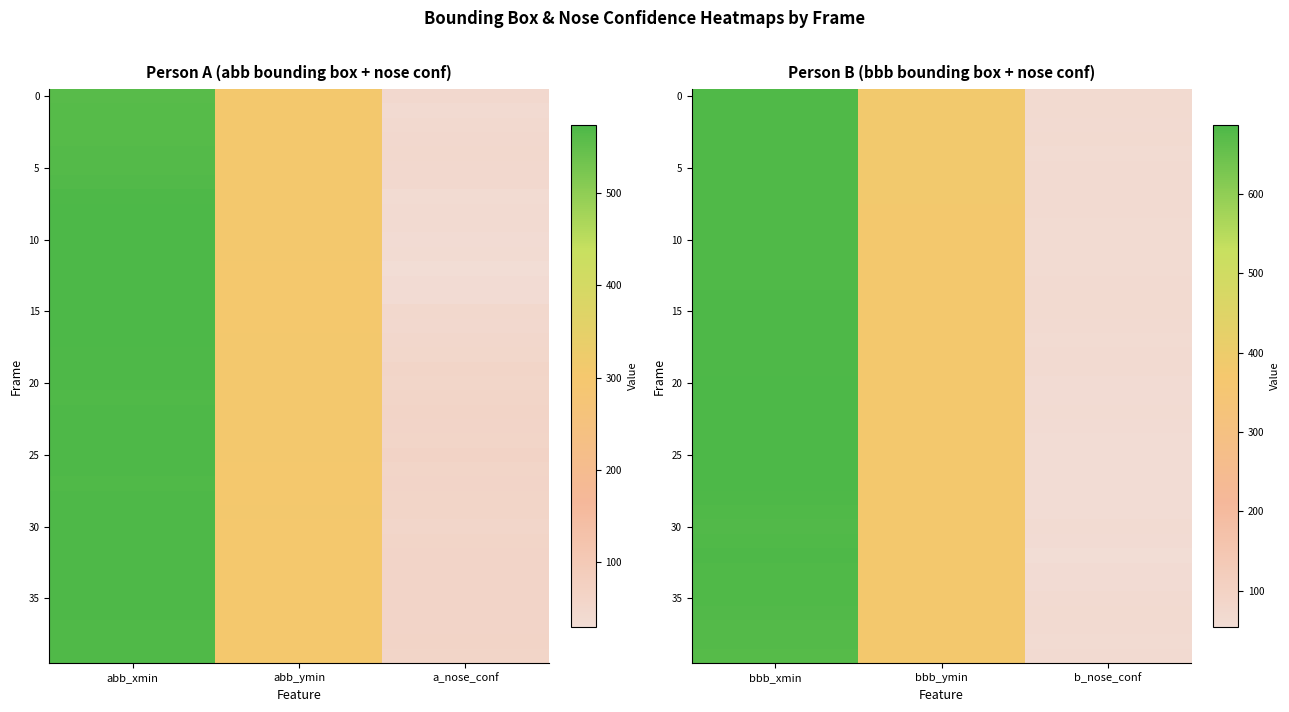

What is the sum of all 30 values?

1115.9